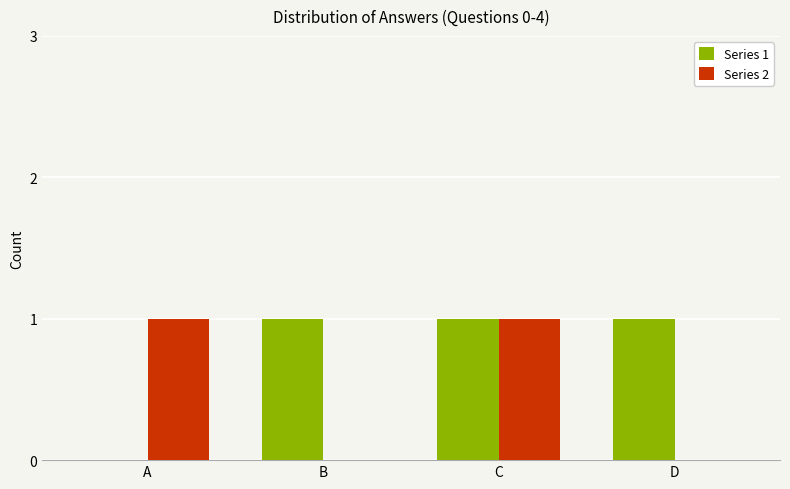

Which series has the largest total across all categories?

Series 1